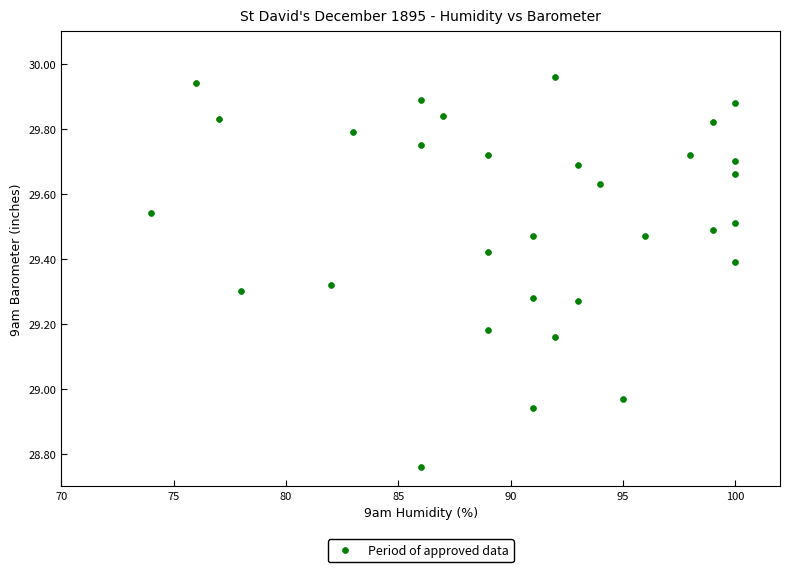

What is the range of X values (max minus min)?

26.0